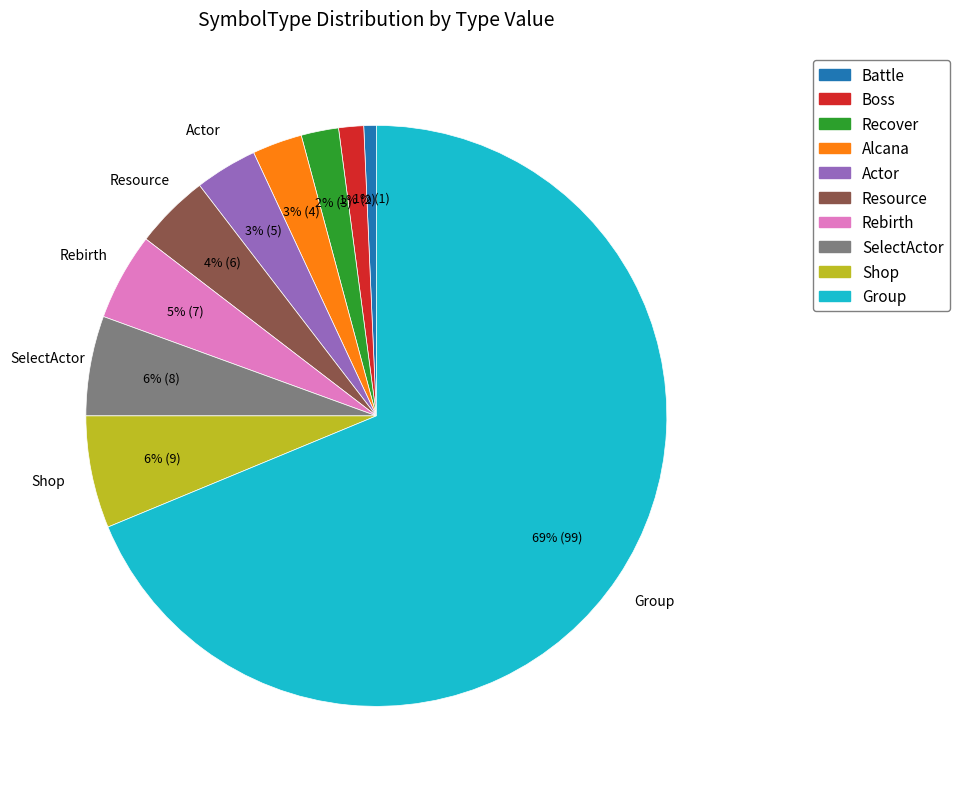

Combined, do Boss and Alcana account for over 50%?

No